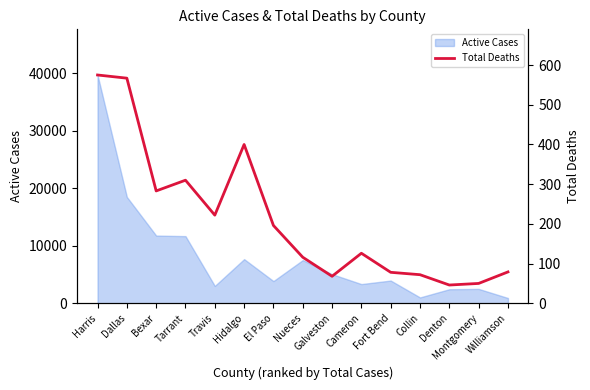

How many points are higher than both their immediate neighbors (excluding endpoints)?

3